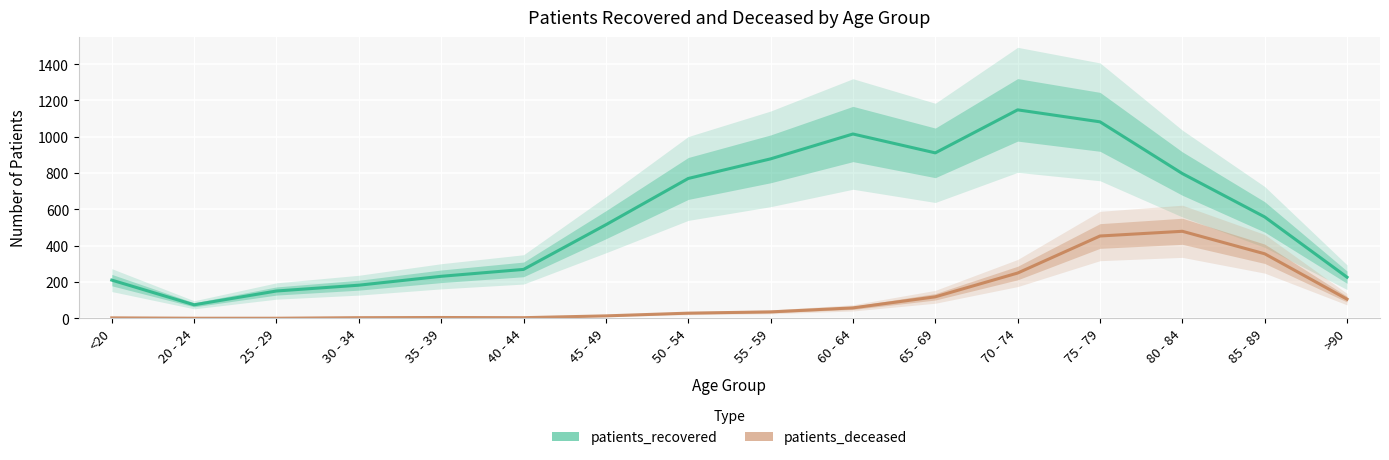

What is the greatest value displayed?

1148